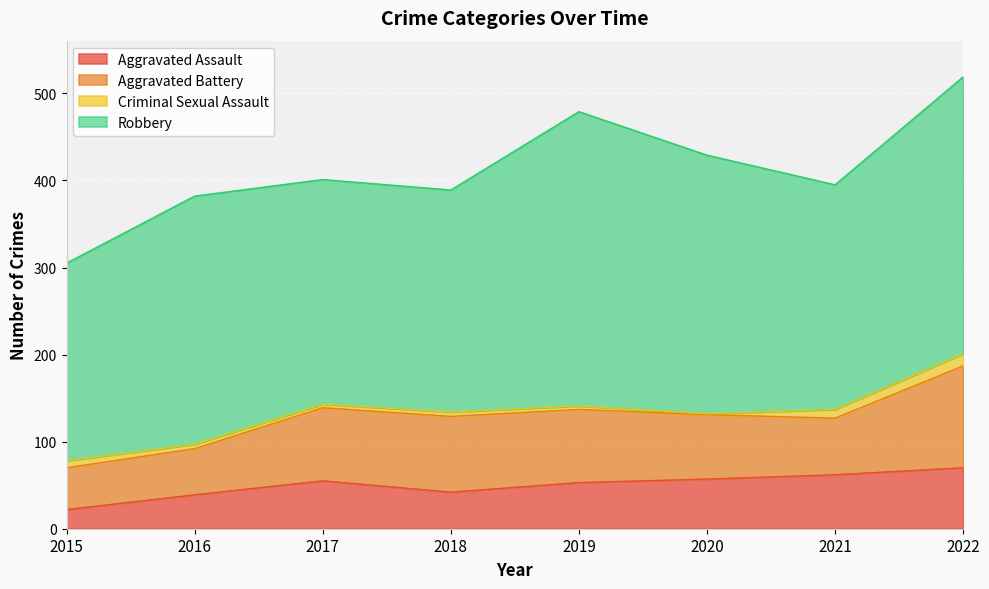

What is the value of the Criminal Sexual Assault point at the 1st from the left?

8